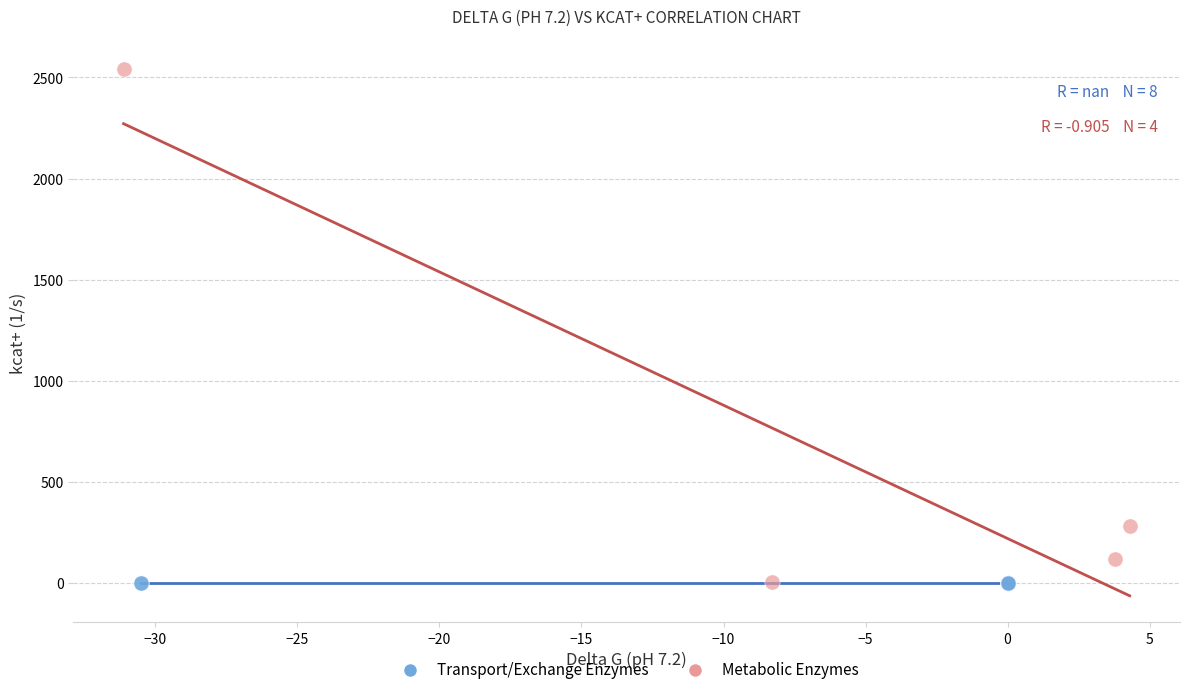

Which series reaches the maximum Y coordinate?

Metabolic Enzymes